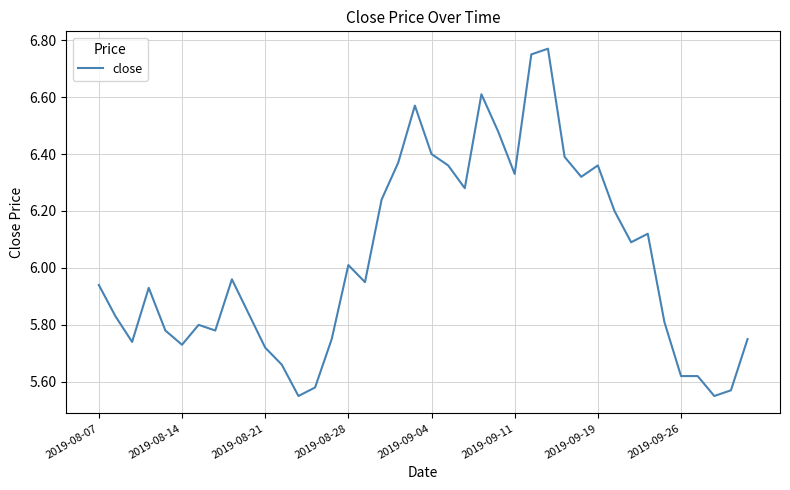

What is the difference between the maximum and minimum values?

1.2